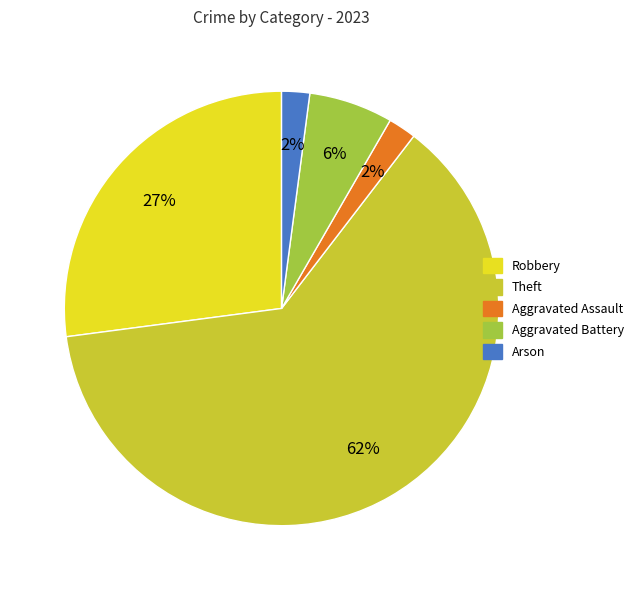

What percentage is the Robbery slice, to the nearest percent?

27%